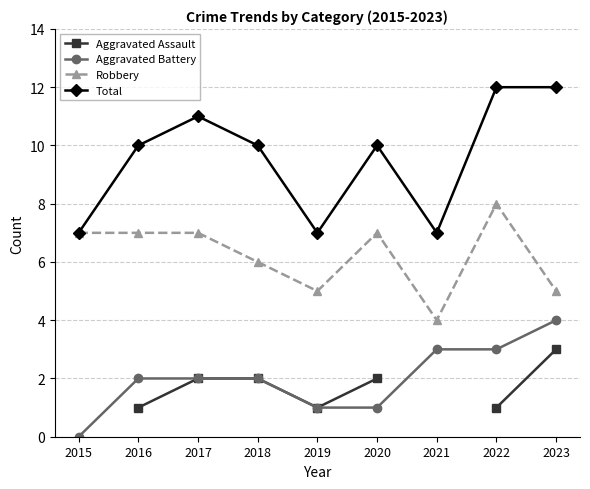

What is the difference between the maximum and second lowest values in the Total series?

5